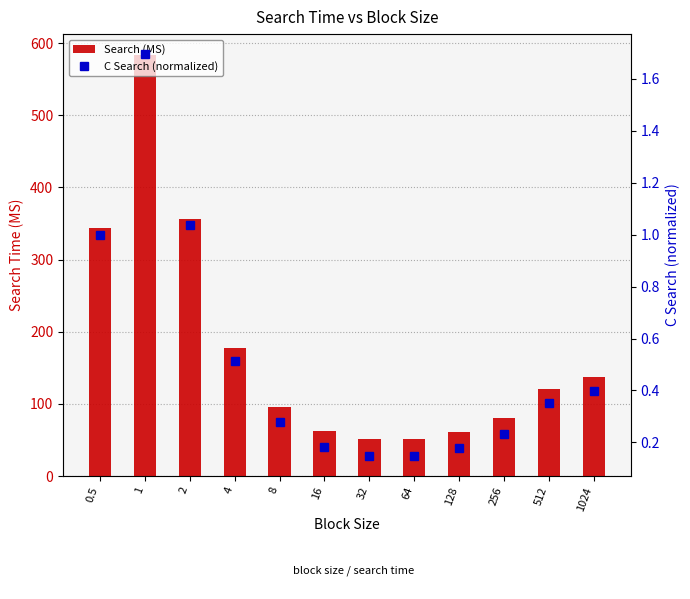

List the series in order of their peak value, lowest first.

C Search (normalized), Search (MS)